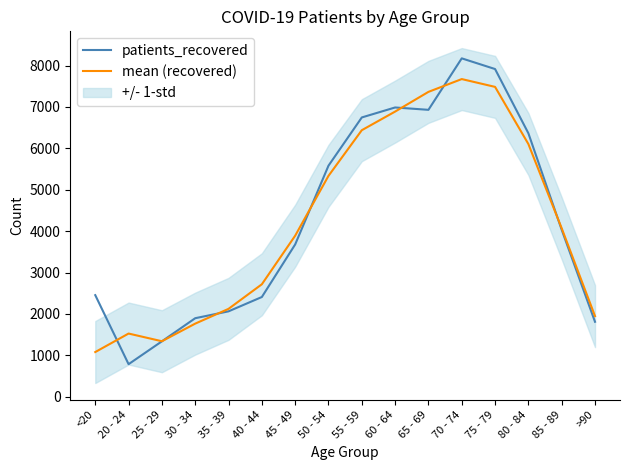

Rank the series at 65 - 69 from lowest to highest value.

patients_recovered, mean (recovered)